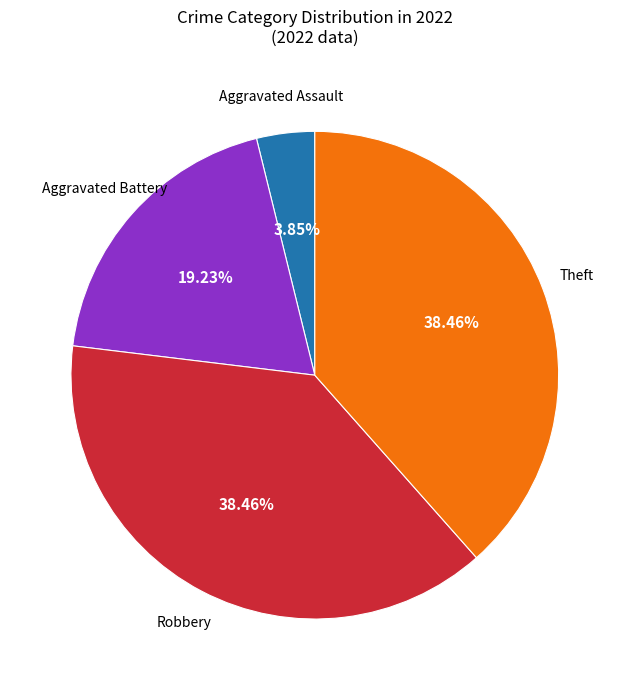

How many slices are in this pie chart?

4